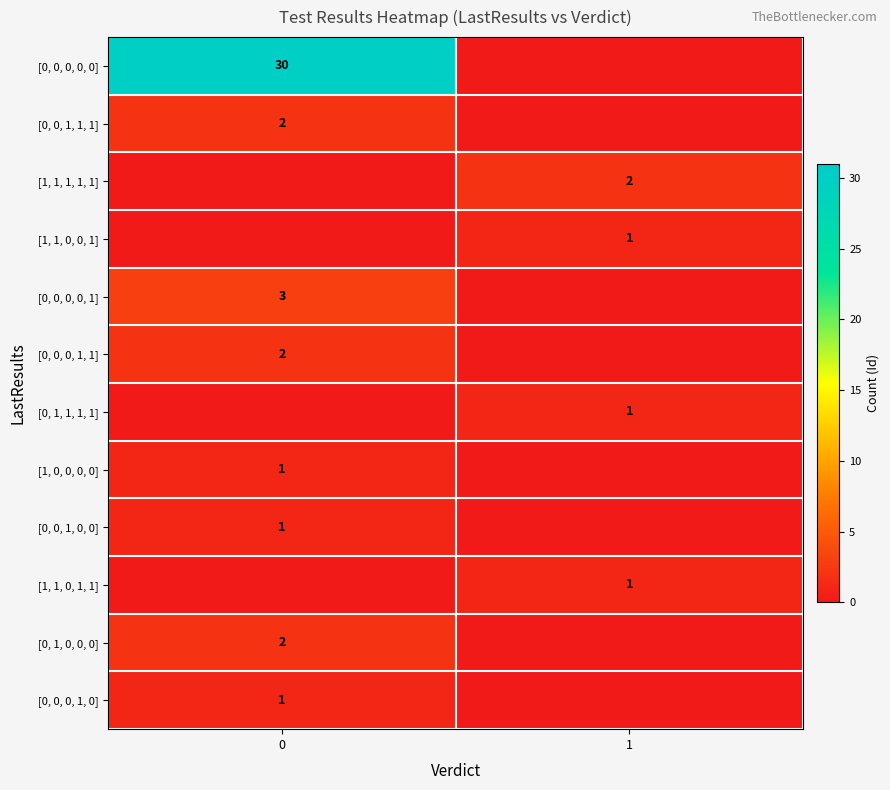

The [0, 0, 0, 0, 1] series shows 3 at 0. True or false?

True